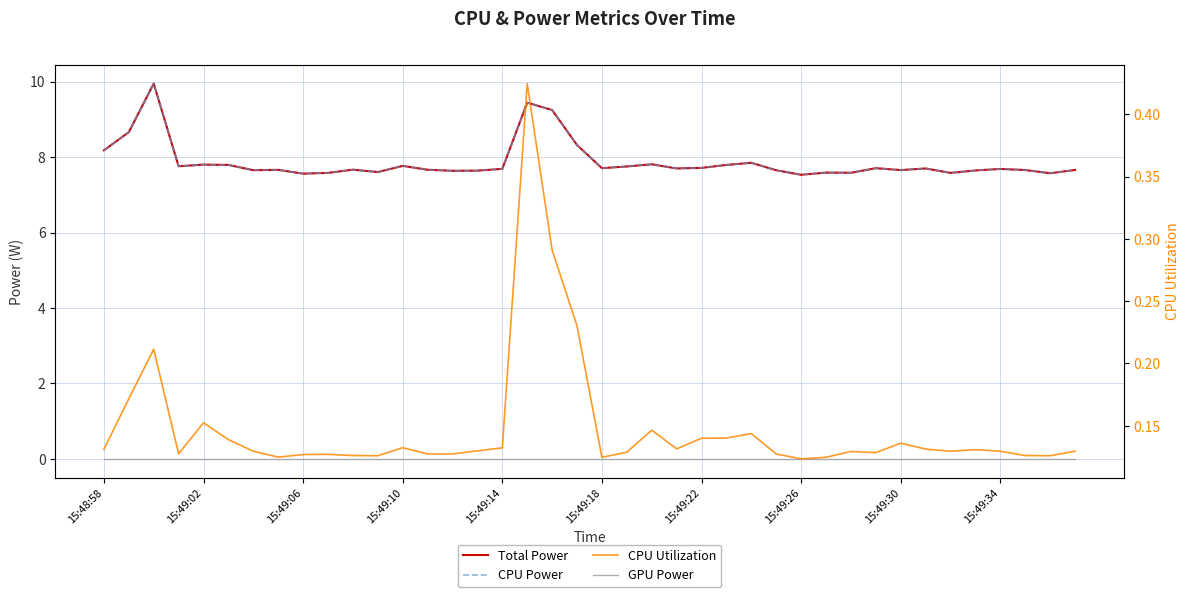

How many lines are shown in the chart?

4